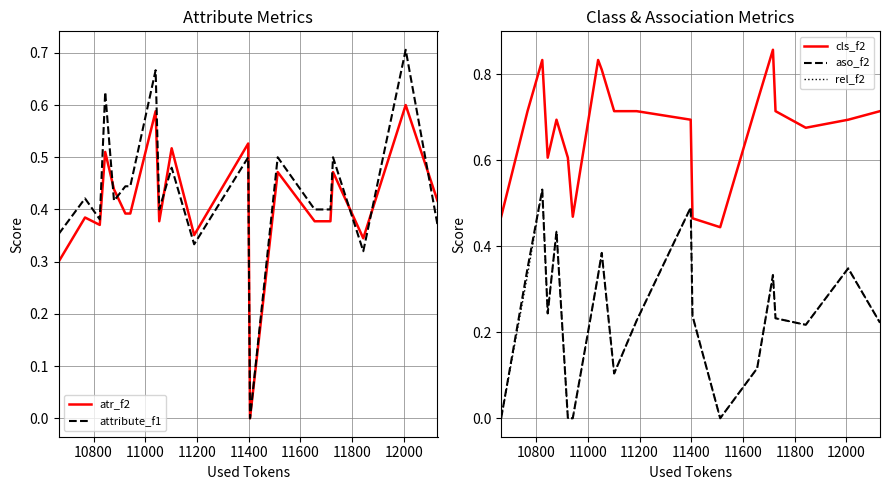

True or false: rel_f2 and cls_f2 cross at least once.

False